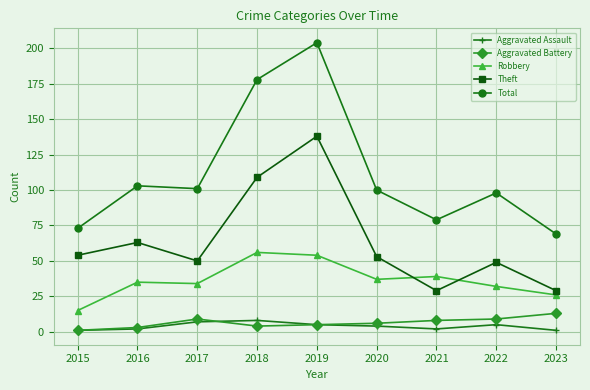

True or false: Robbery and Total intersect in this chart.

False